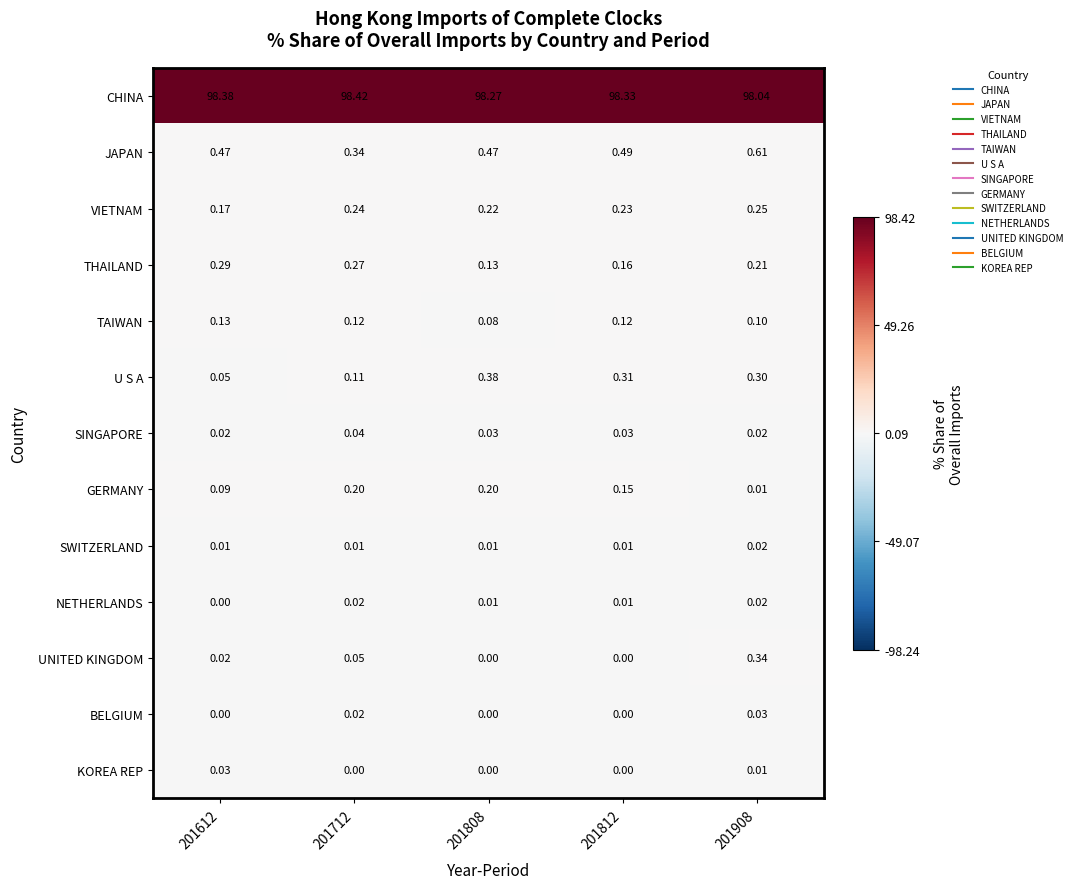

Is the value of SWITZERLAND at 201808 greater than the value of TAIWAN at 201812?

No